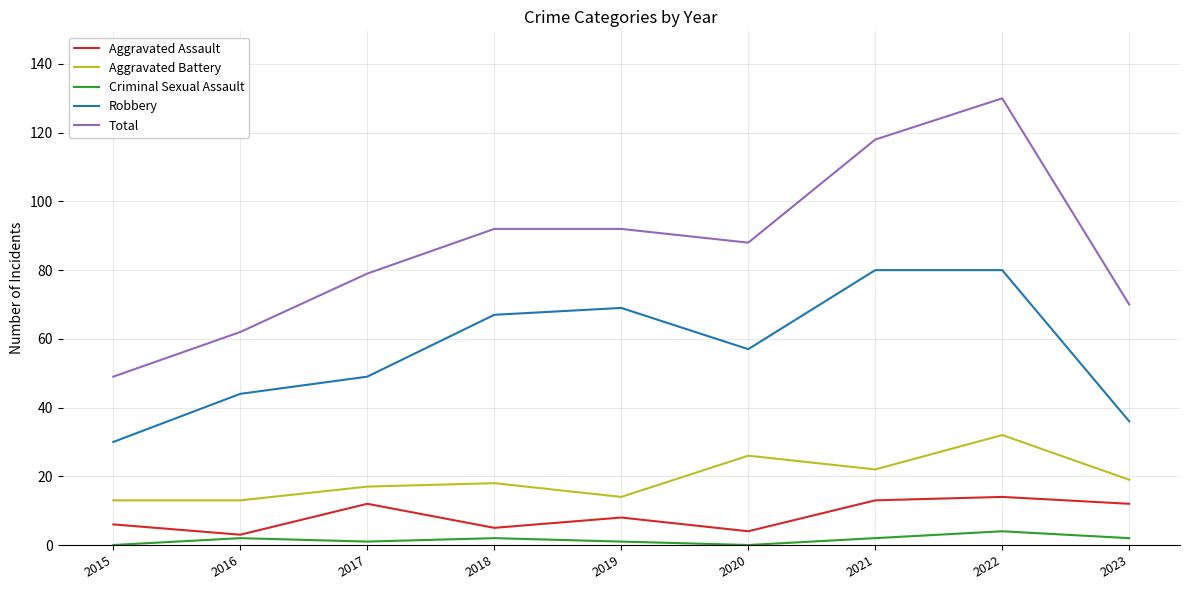

Where is the first local maximum for Aggravated Assault?

2017